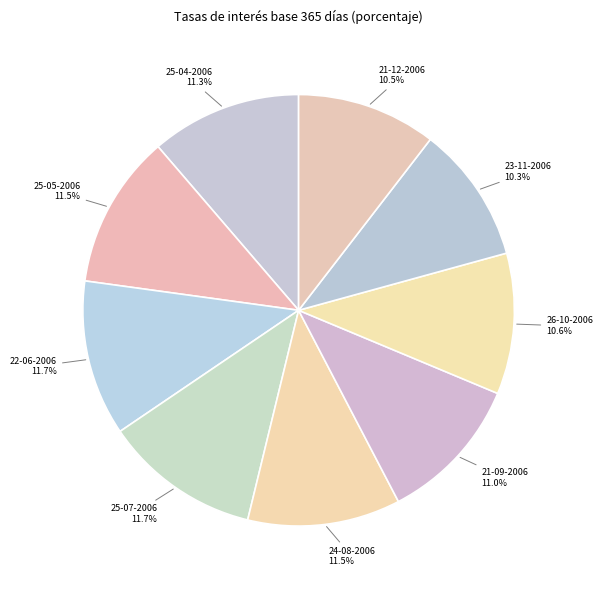

To the nearest percent, what is the average slice percentage?

11%